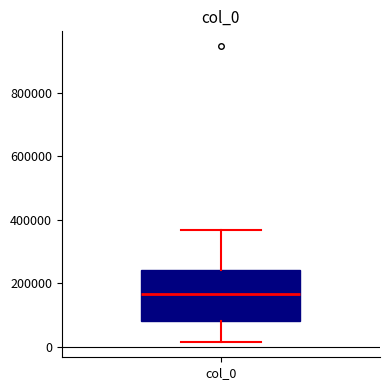

Read this box plot against the y-axis: the position of the median line, the range covered by the box, and the ends of both whiskers. The values are not printed on the chart, so give them approximately, as read against the axis.

median 160000, box 80000 to 240000, whiskers 20000 to 360000